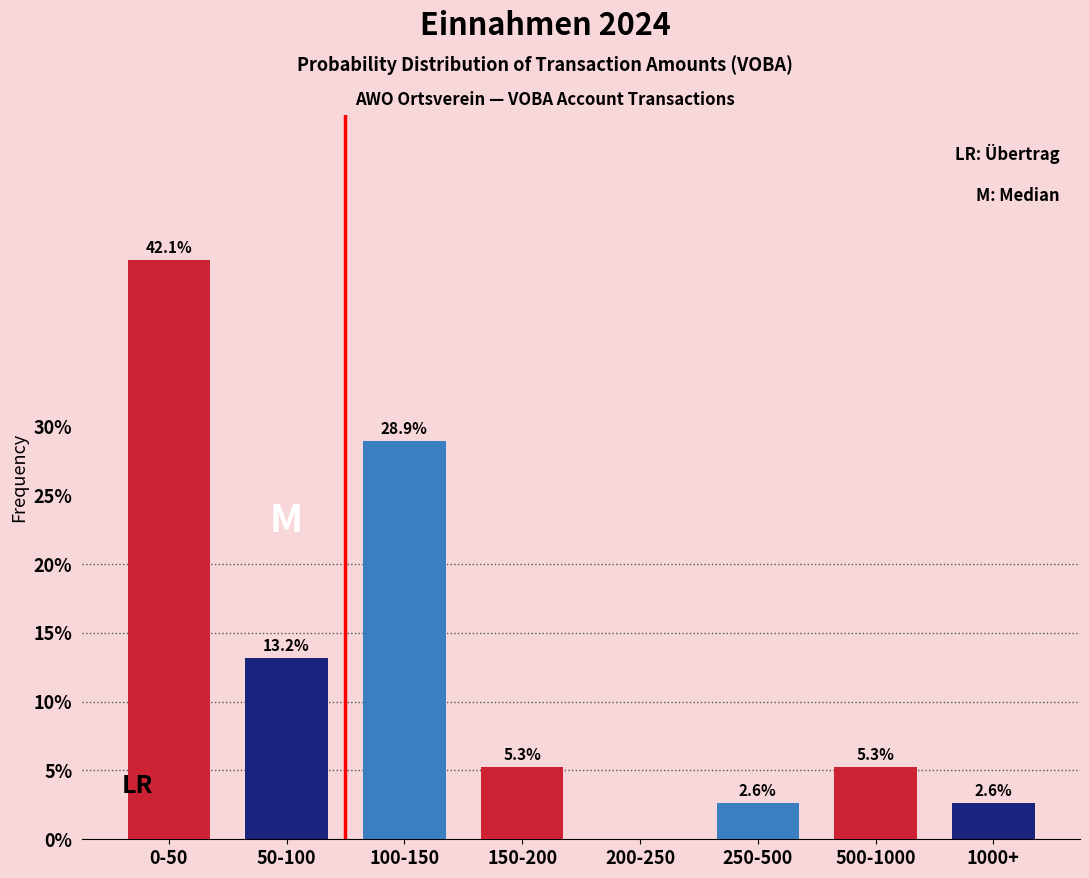

Reading left to right, transcribe all the data shown in this chart.

0-50=42.1	50-100=13.2	100-150=28.9	150-200=5.3	200-250=0.0	250-500=2.6	500-1000=5.3	1000+=2.6